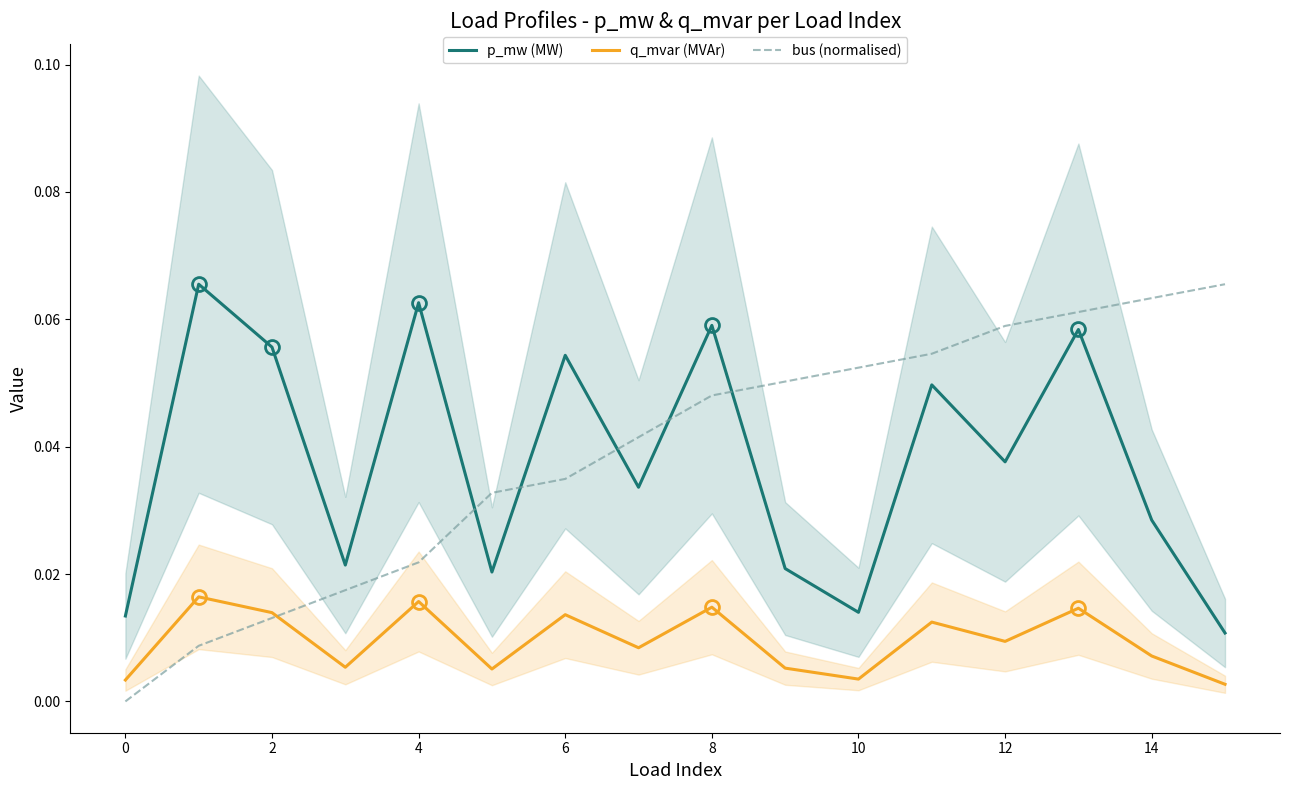

In p_mw (MW), how many points are lower than both neighbors (excluding endpoints)?

5